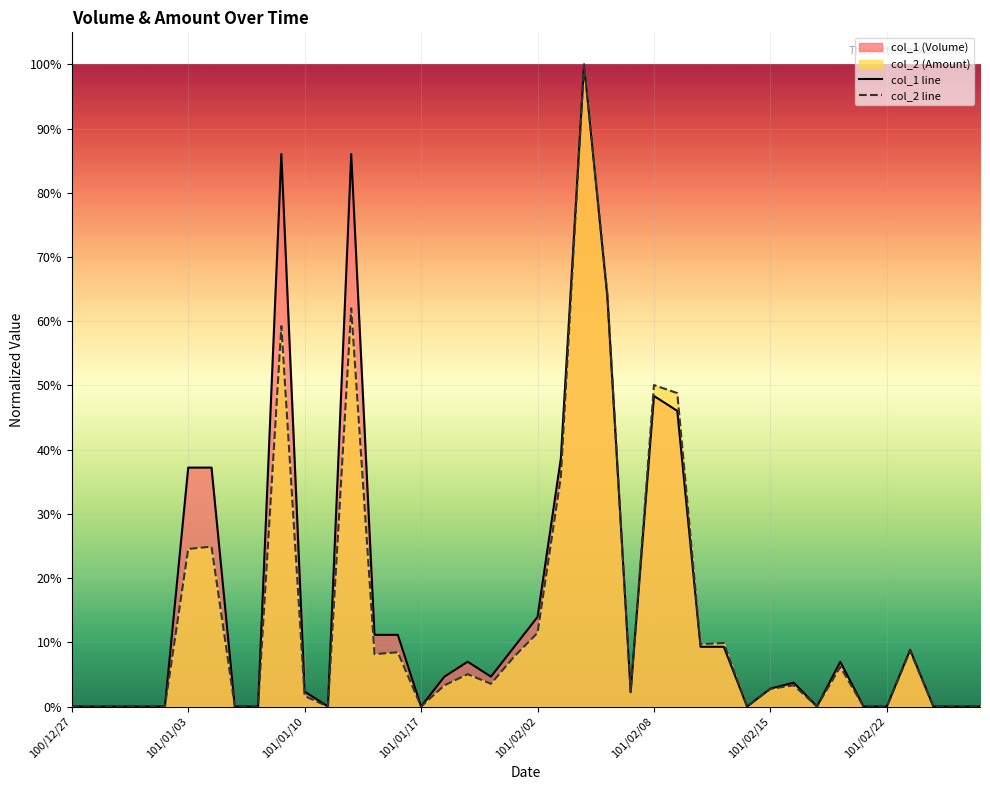

What is the sum of all col_2 line values?

5.6